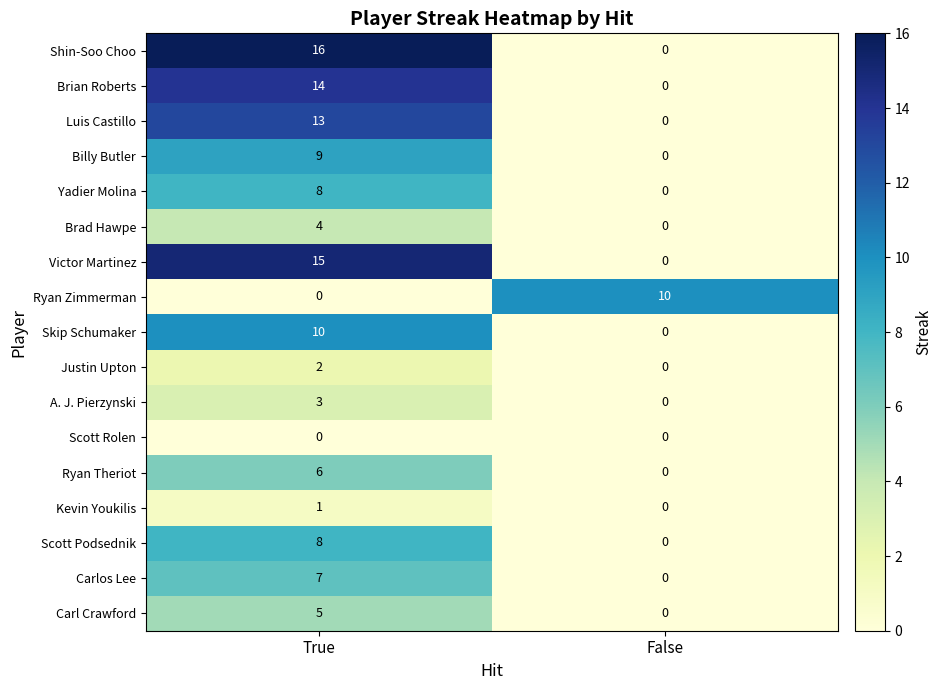

At which category is the sum across all series the highest?

True